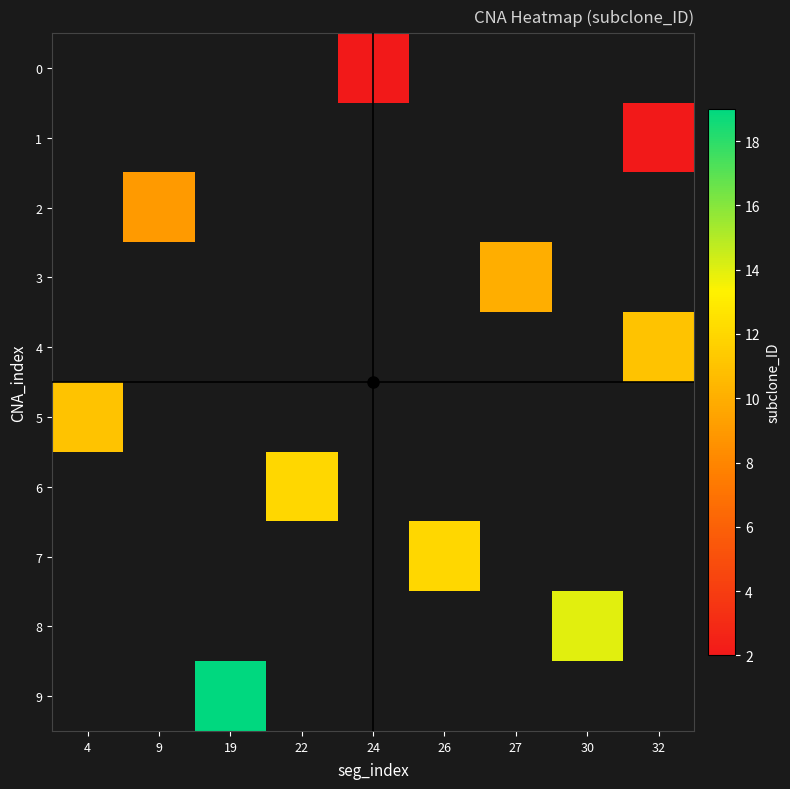

At which label is 5 closest to 11?

4